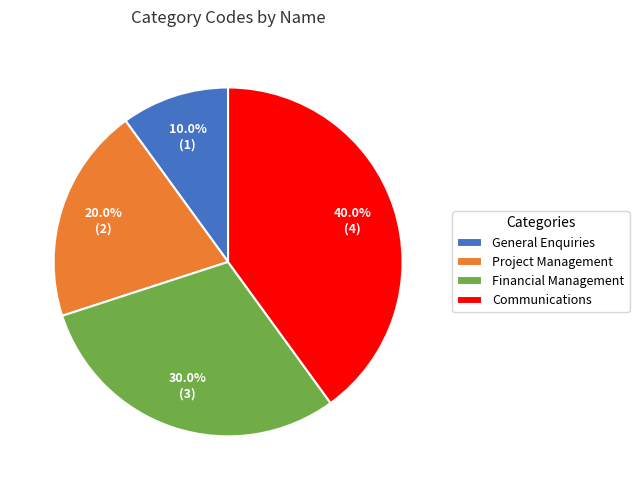

Which category has the biggest portion of the pie?

Communications